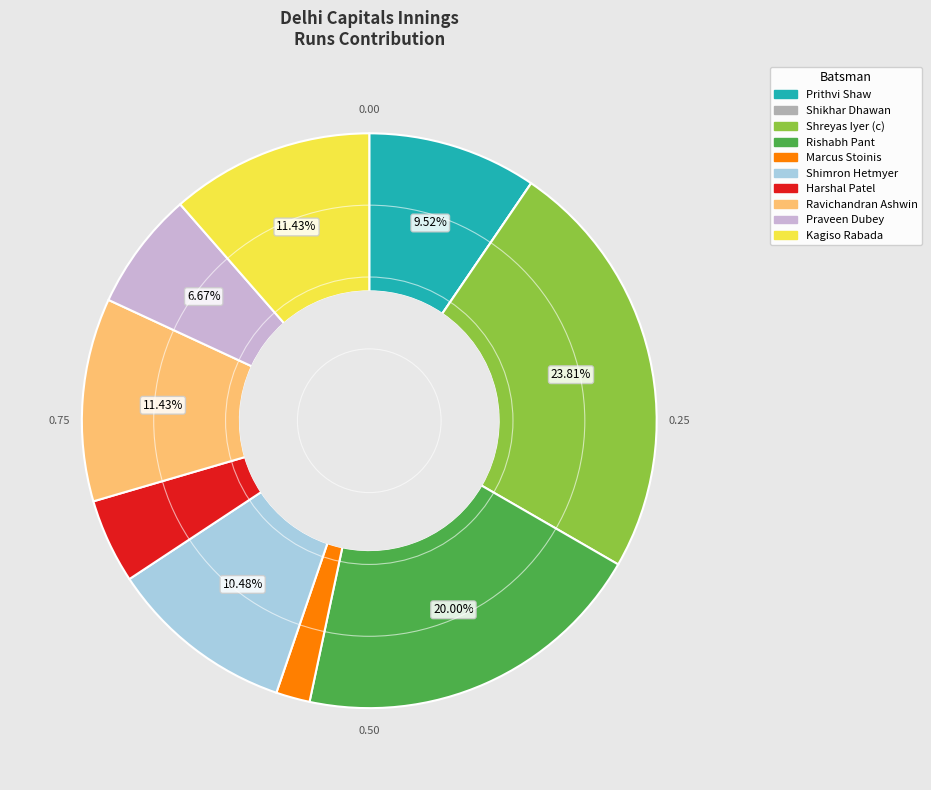

To the nearest percent, what is the difference between the largest and smallest slice percentages?

24%